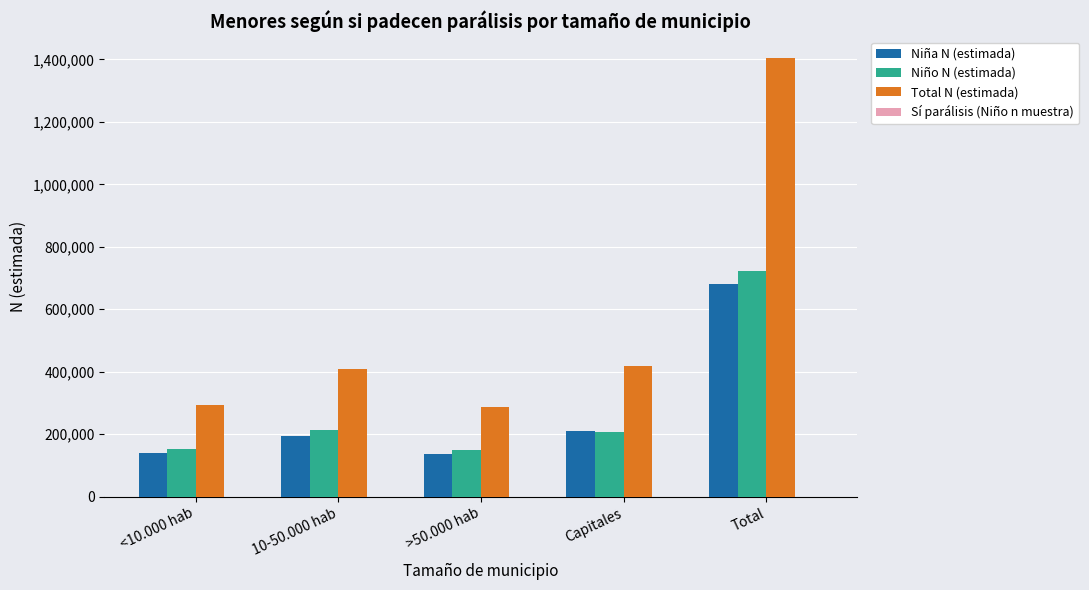

What is the sum of all Niña N (estimada) values?

1362042